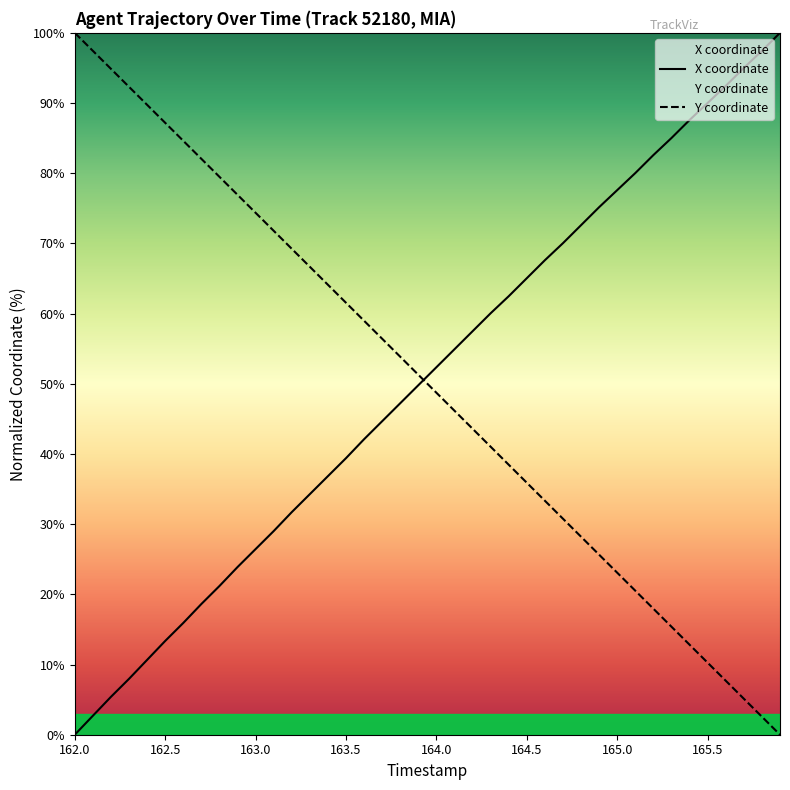

What is the highest value of the X coordinate series?

100.0